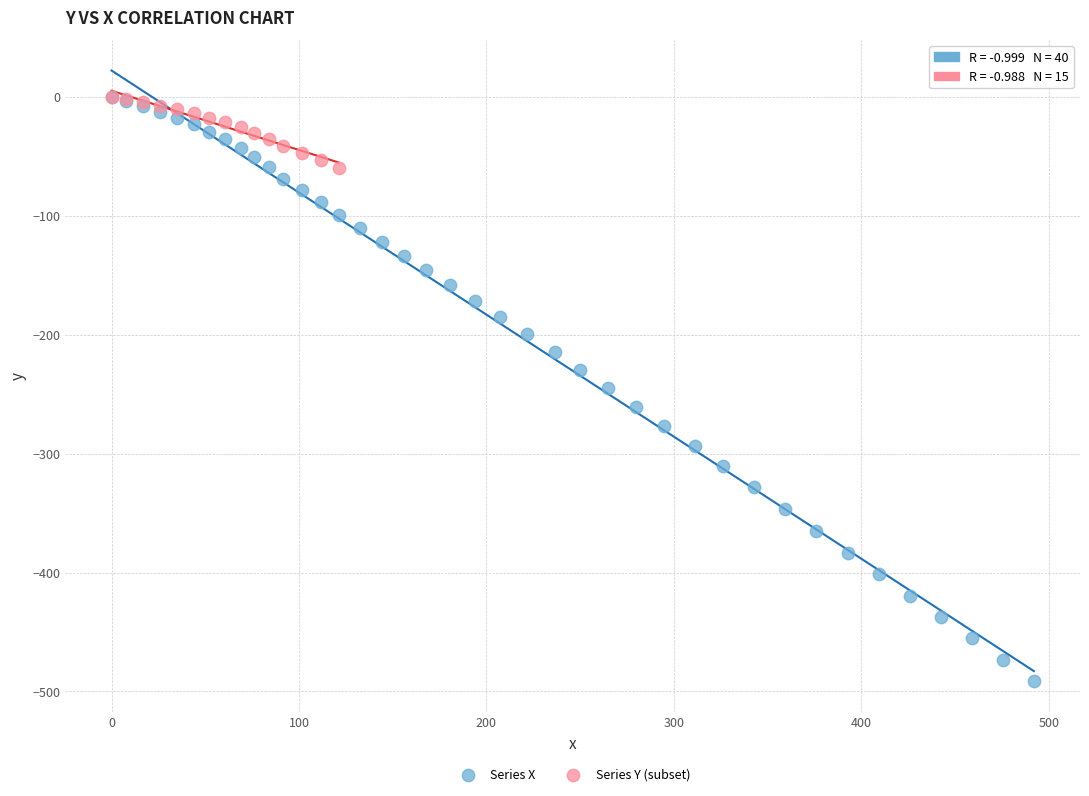

Which series has the largest Y range (max minus min)?

Series X